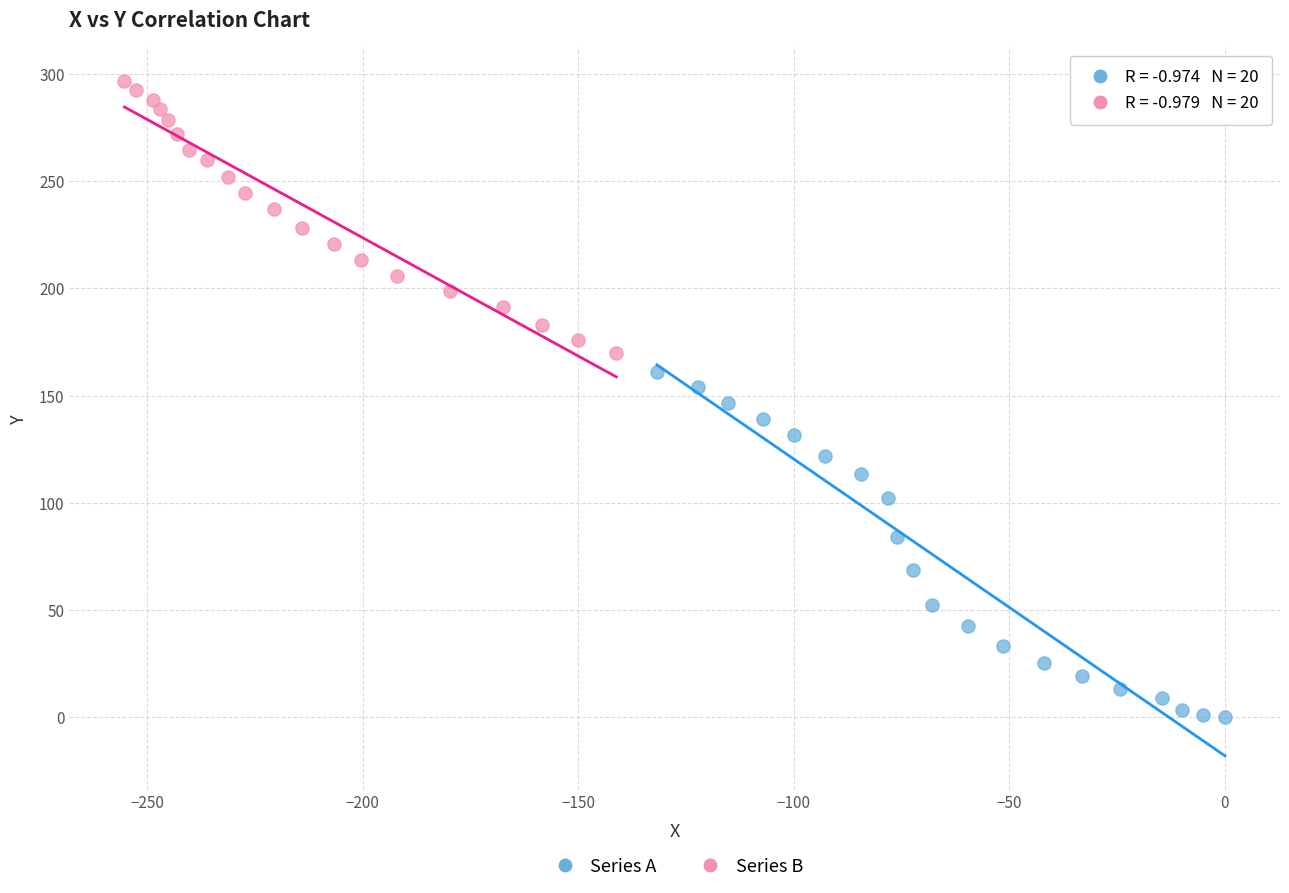

Which series reaches the maximum Y coordinate?

Series B